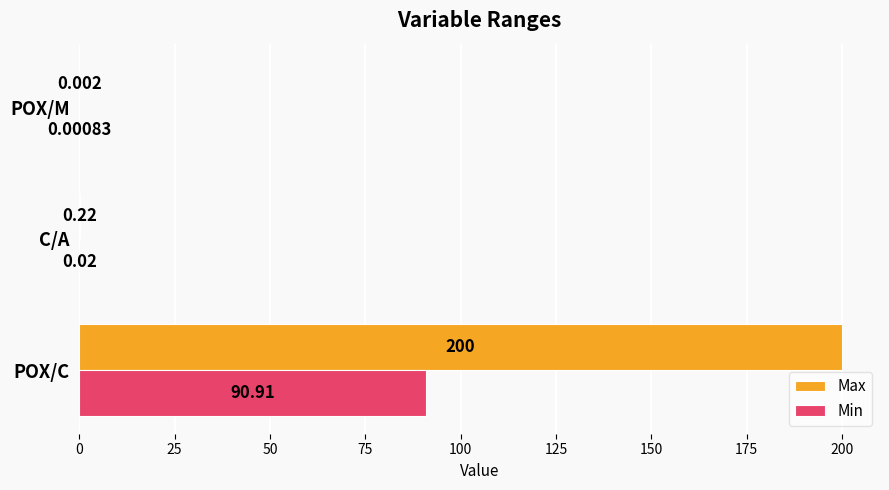

Between C/A and POX/M, which series saw the biggest shift?

Max